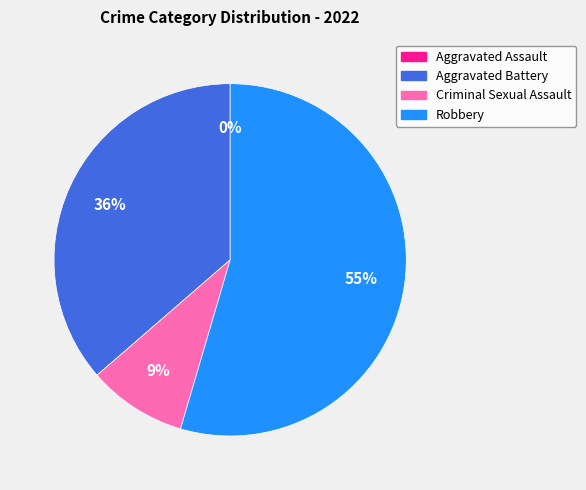

Does any single category account for the majority?

Yes